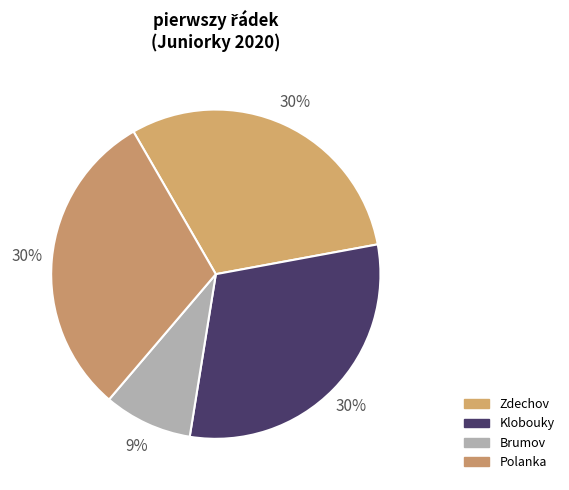

What portion of the pie excludes Polanka?

69.6%